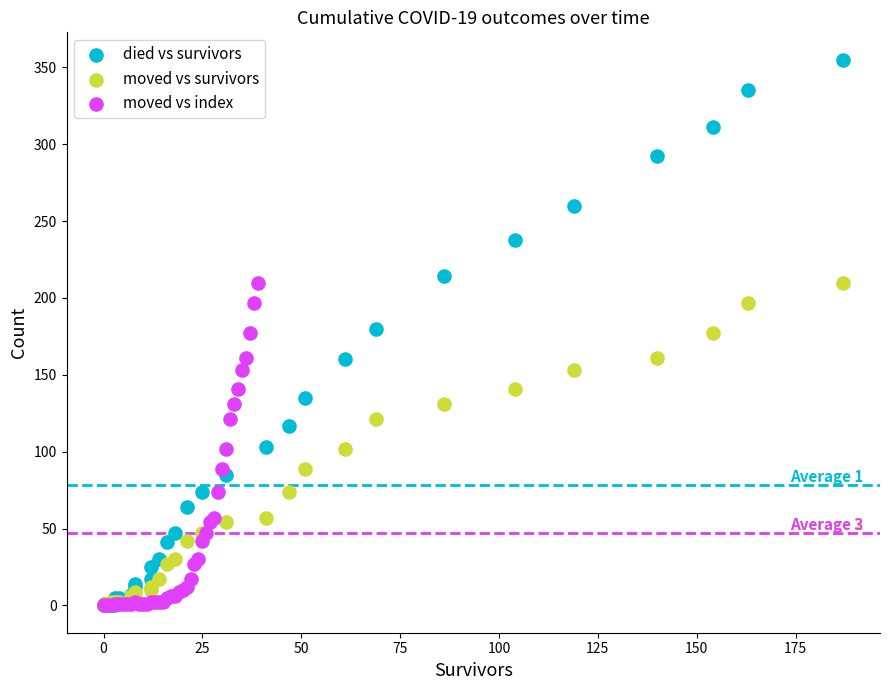

Which series contains the highest Y value?

died vs survivors